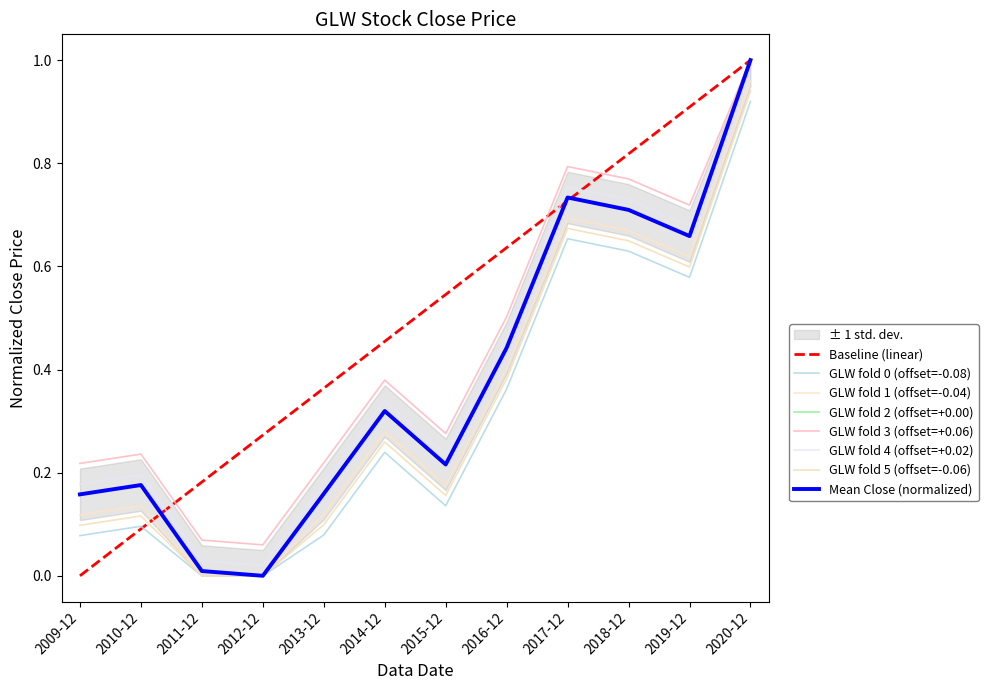

What is the label of the 3rd point from the left?

2011-12